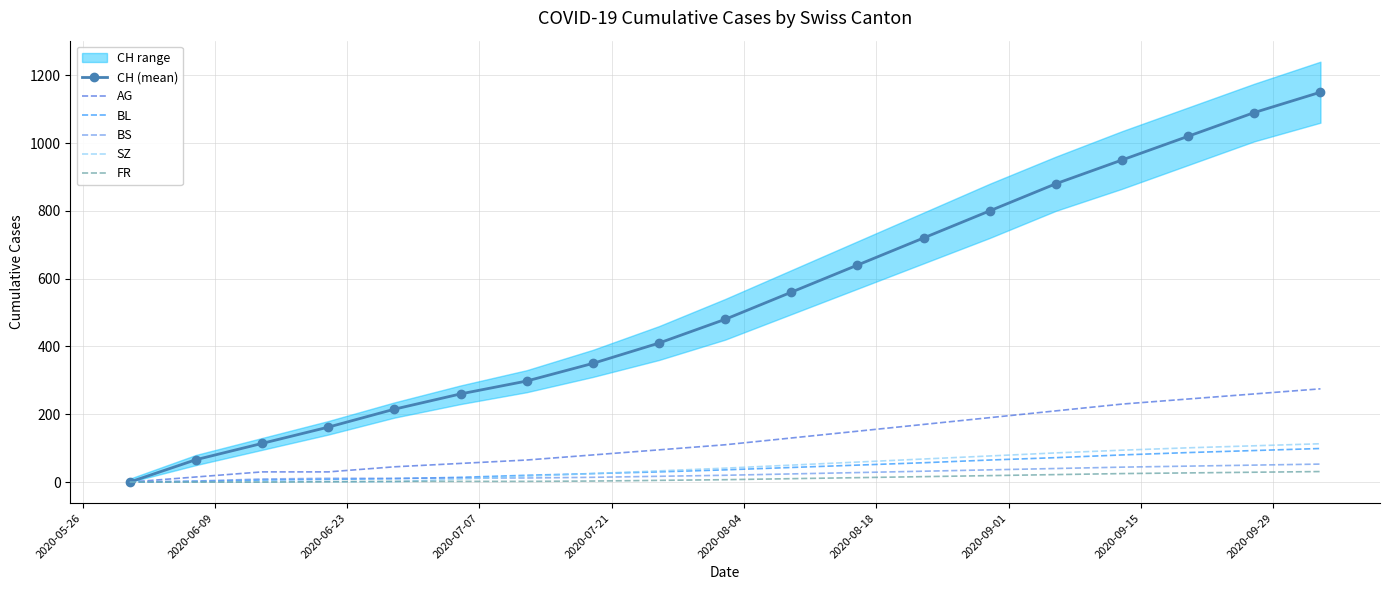

What is the maximum value for SZ?

113